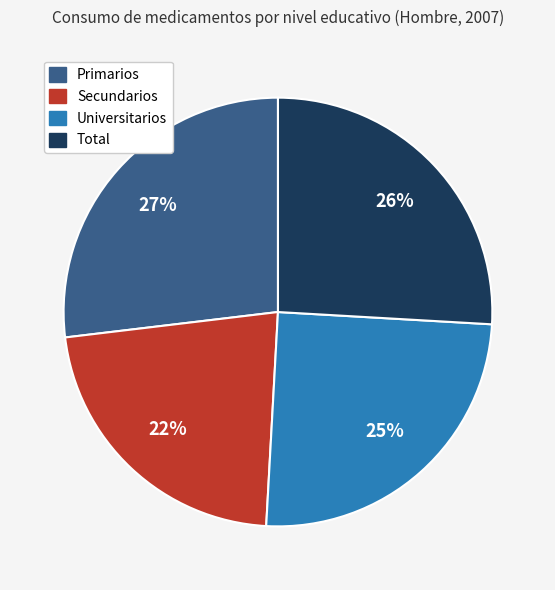

Do Universitarios and Total together represent more than half of the pie?

Yes